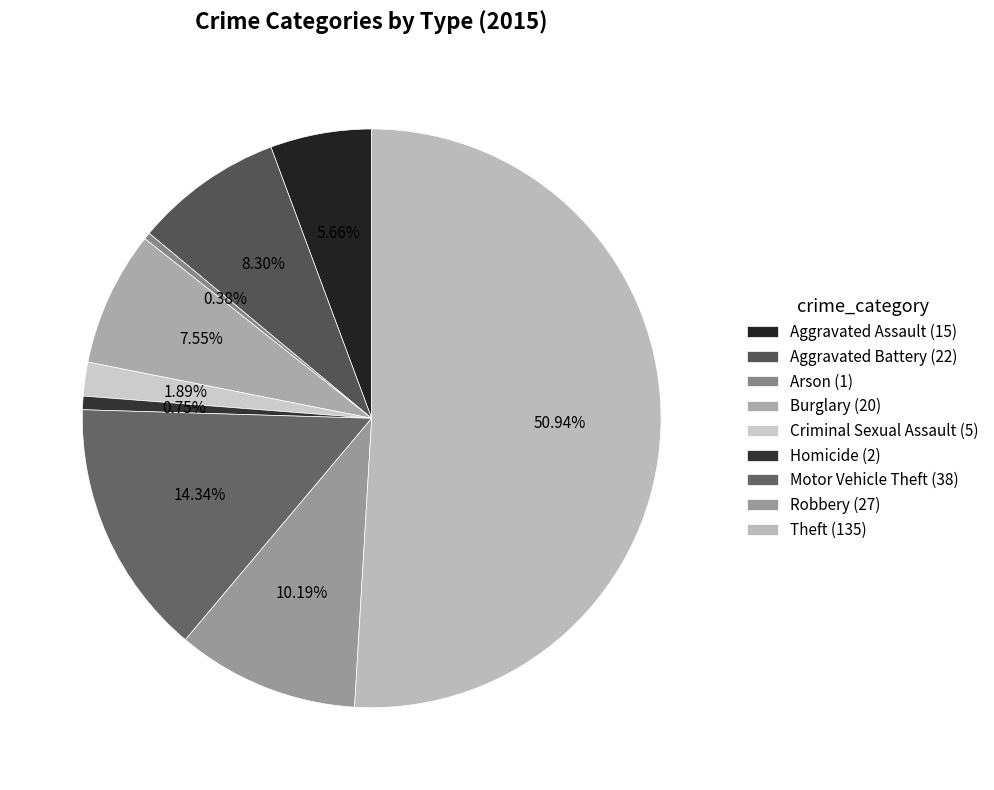

To the nearest percent, what is the difference between the largest and smallest slice percentages?

51%